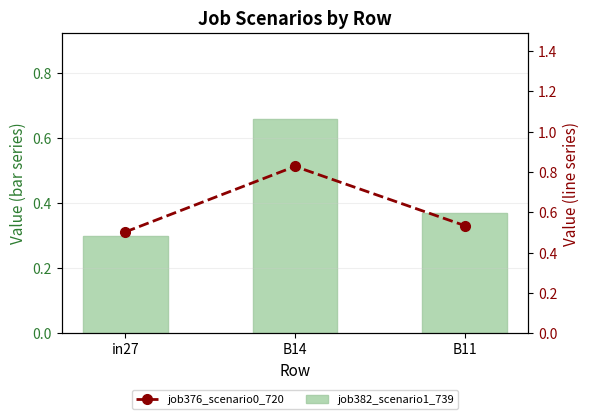

How many series are shown in this chart?

2